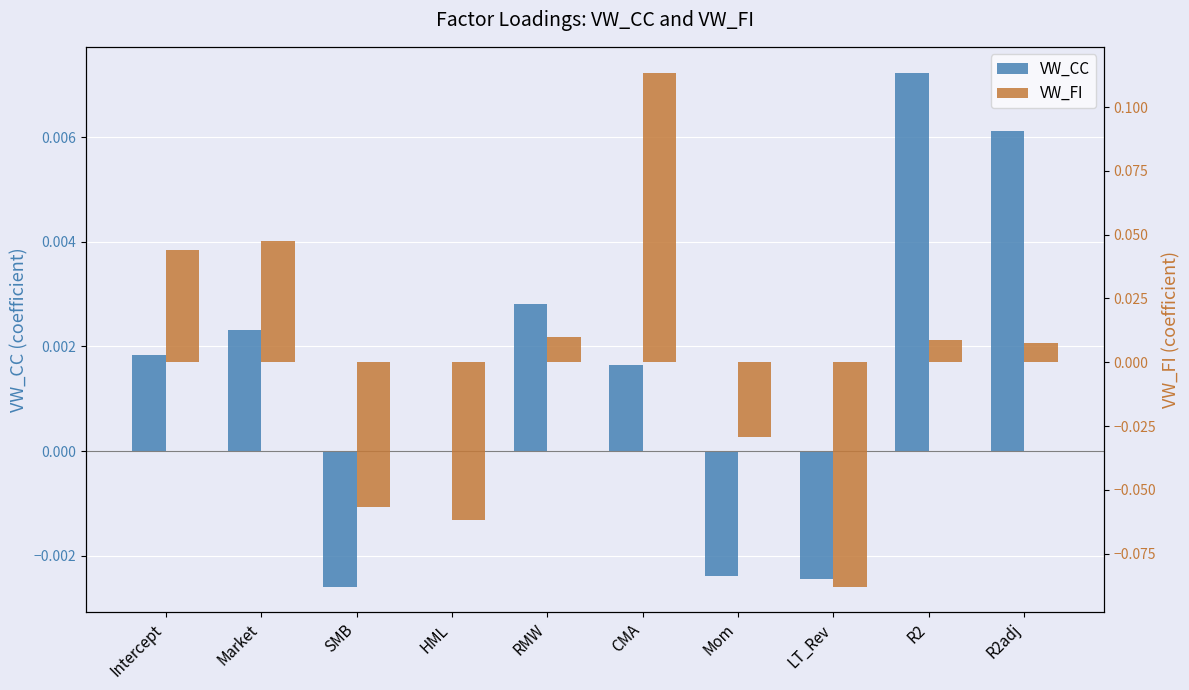

Reading left to right, list all the values displayed in this chart.

VW_CC: Intercept=0.0	Market=0.0	SMB=-0.0	HML=-0.0	RMW=0.0	CMA=0.0	Mom=-0.0	LT_Rev=-0.0	R2=0.0	R2adj=0.0
VW_FI: Intercept=0.0	Market=0.0	SMB=-0.1	HML=-0.1	RMW=0.0	CMA=0.1	Mom=-0.0	LT_Rev=-0.1	R2=0.0	R2adj=0.0